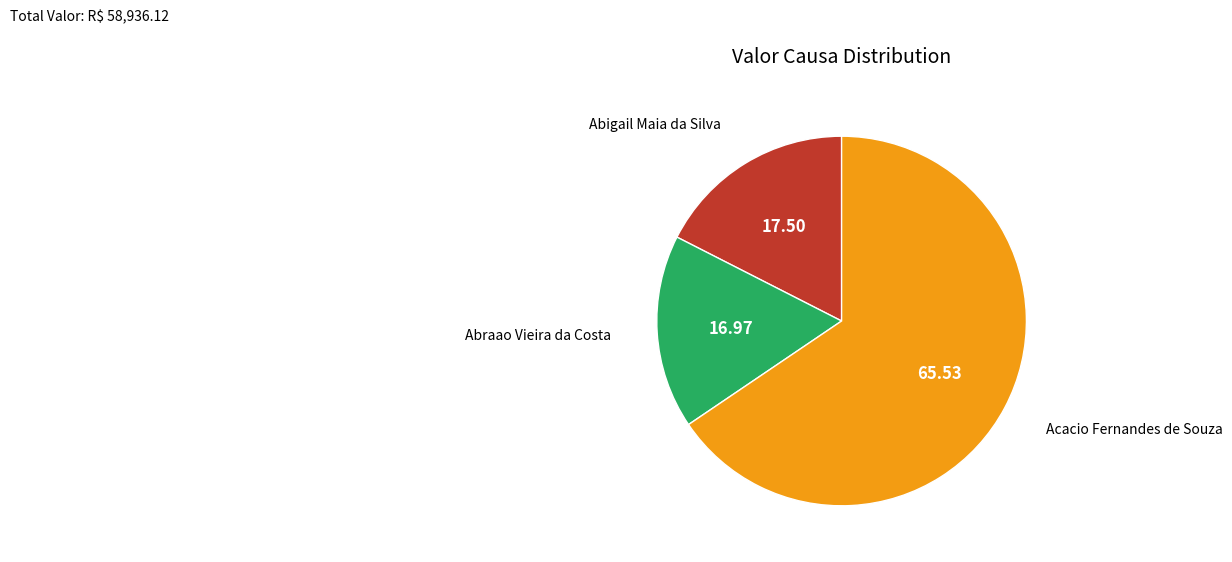

Is there any slice that represents more than half of the pie?

Yes